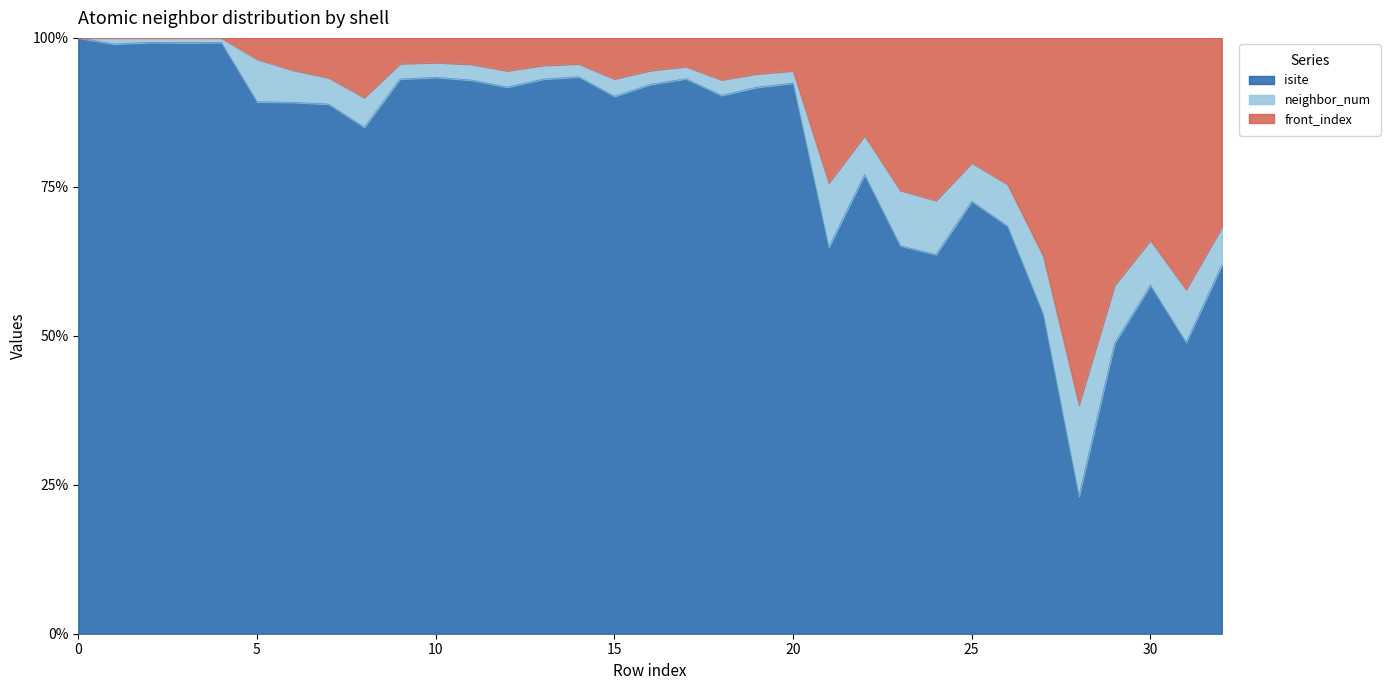

Is it true that neighbor_num equals 7 at 23?

False